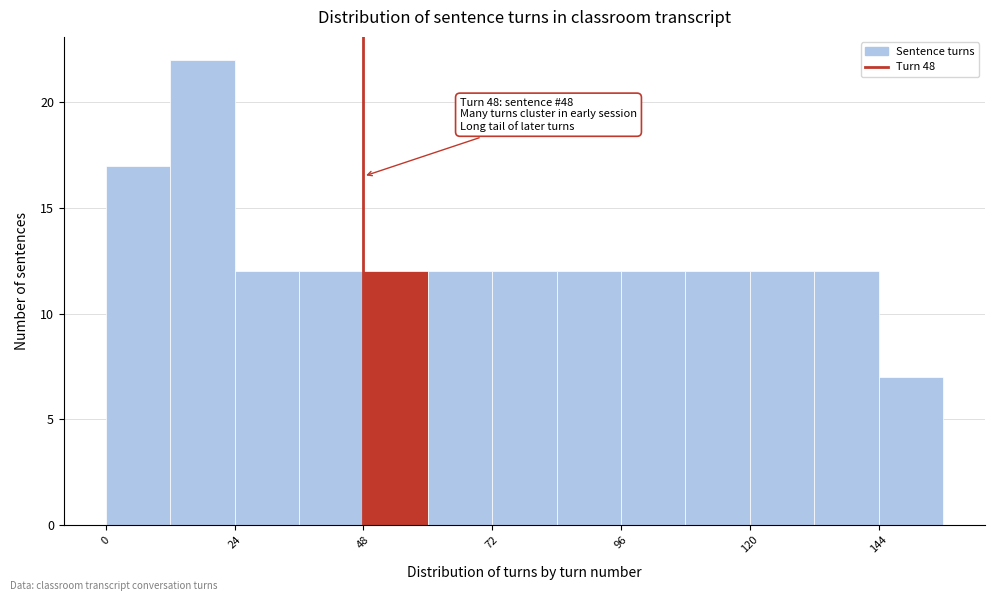

Read against the x-axis, roughly where is the centre of the tallest bar?

20